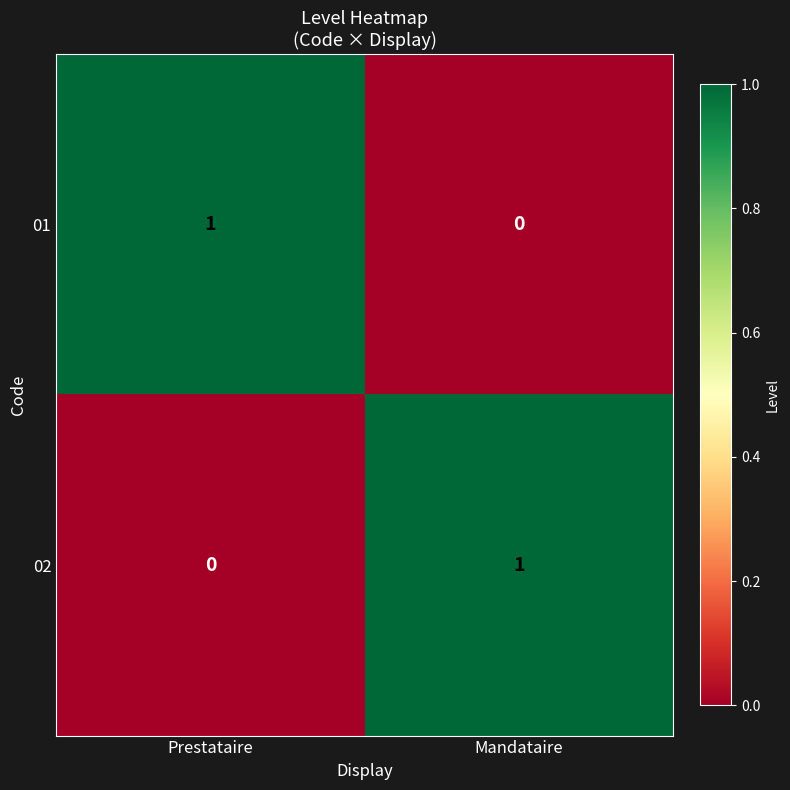

At which label does 02 reach its minimum?

Prestataire